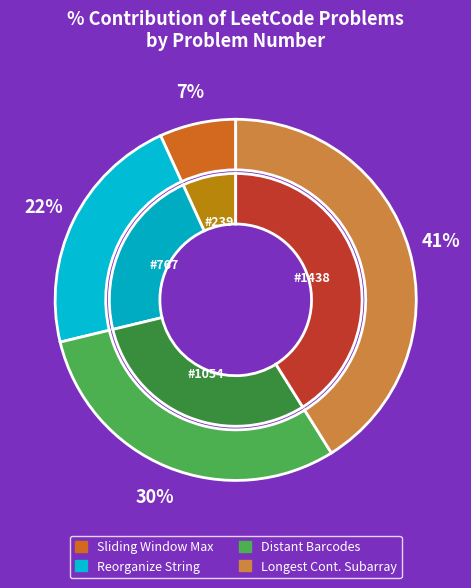

Which category has the smallest portion of the pie?

Sliding Window Maximum